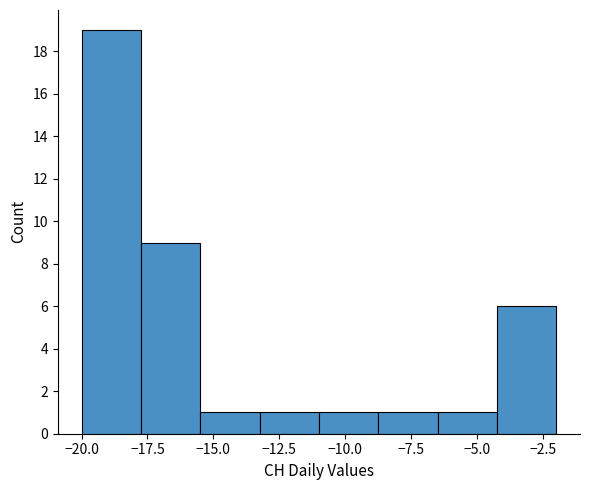

Reading left to right, list every bar in this chart as the range it spans on the x-axis followed by its height. Neither the bar edges nor the heights are printed on the chart, so give them approximately, as read against the axes.

-20.00 to -17.75: 19
-17.75 to -15.50: 9
-15.50 to -13.25: 1
-13.25 to -11.00: 1
-11.00 to -8.75: 1
-8.75 to -6.50: 1
-6.50 to -4.25: 1
-4.25 to -2.00: 6